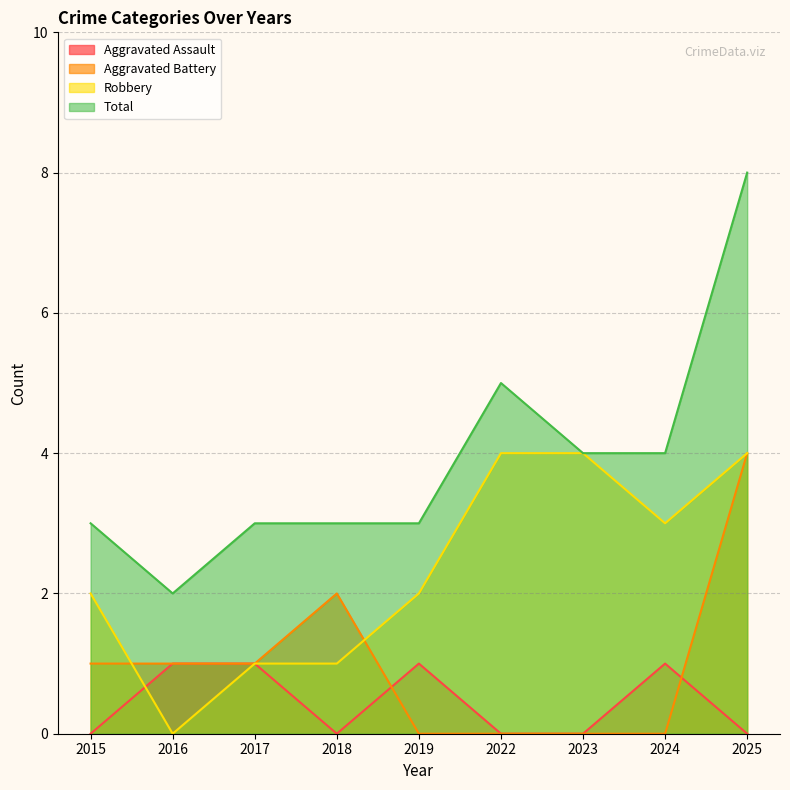

The Aggravated Assault series shows 0 at 2017. True or false?

False